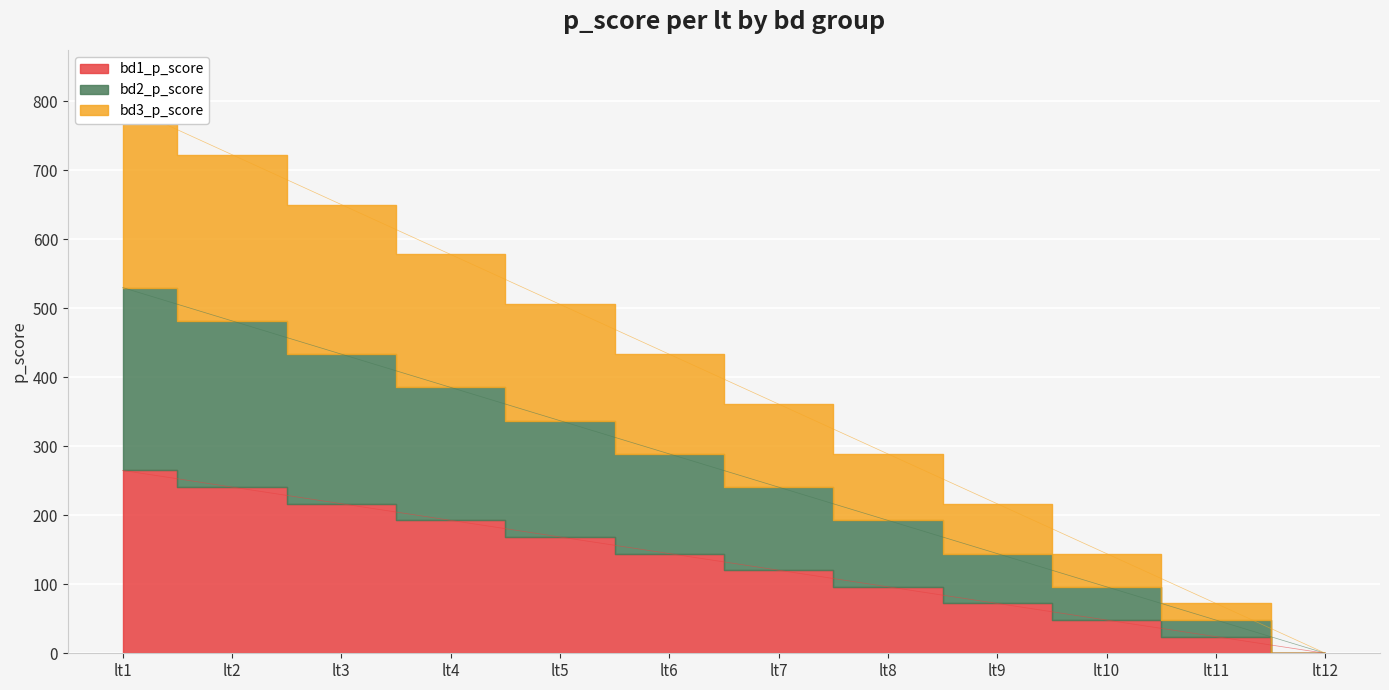

Count the number of categories in the chart.

12